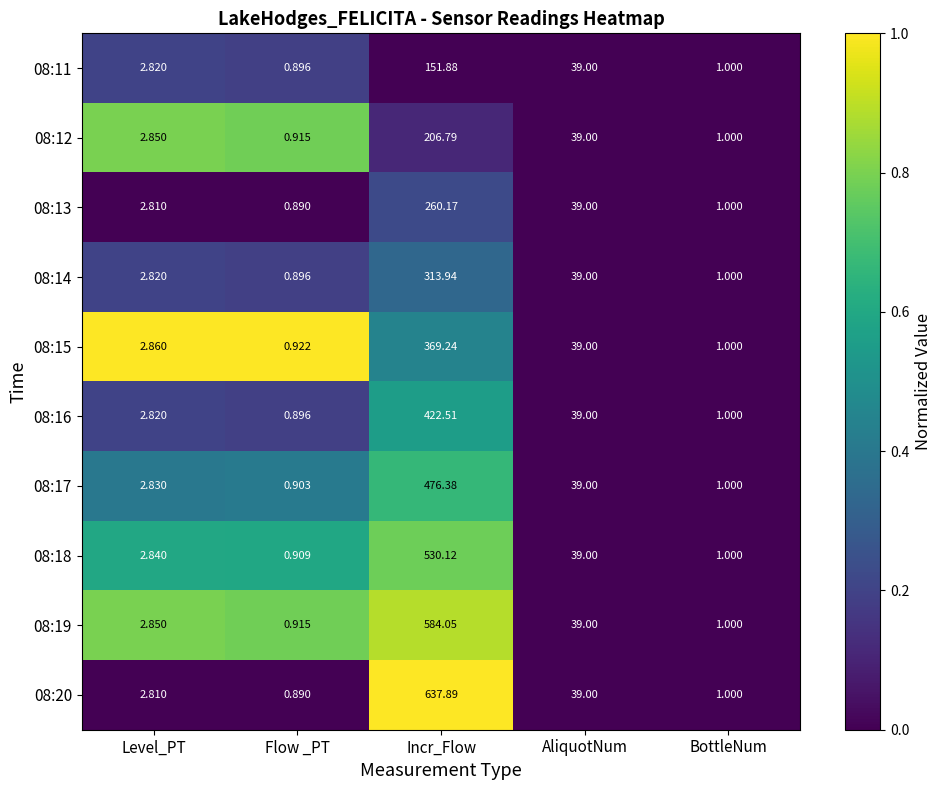

Rank the categories by 08:17 value from lowest to highest.

Flow _PT, BottleNum, Level_PT, AliquotNum, Incr_Flow